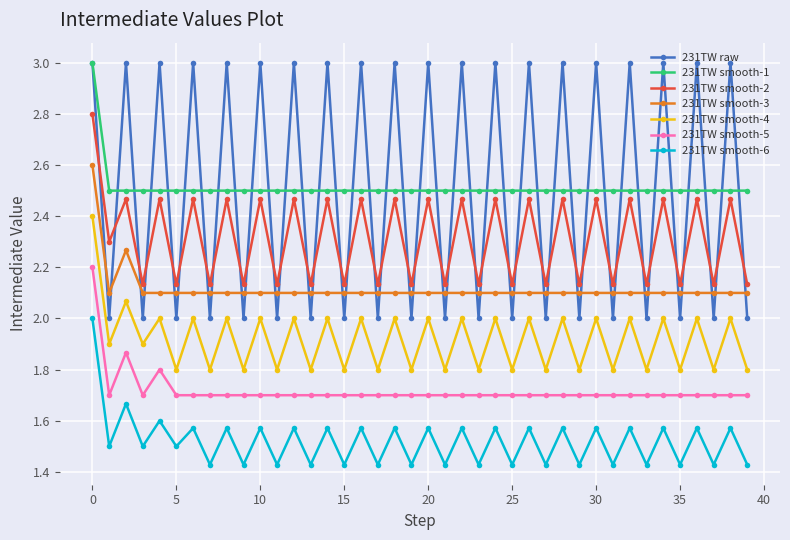

True or false: 231TW smooth-2 and 231TW smooth-6 cross at least once.

False